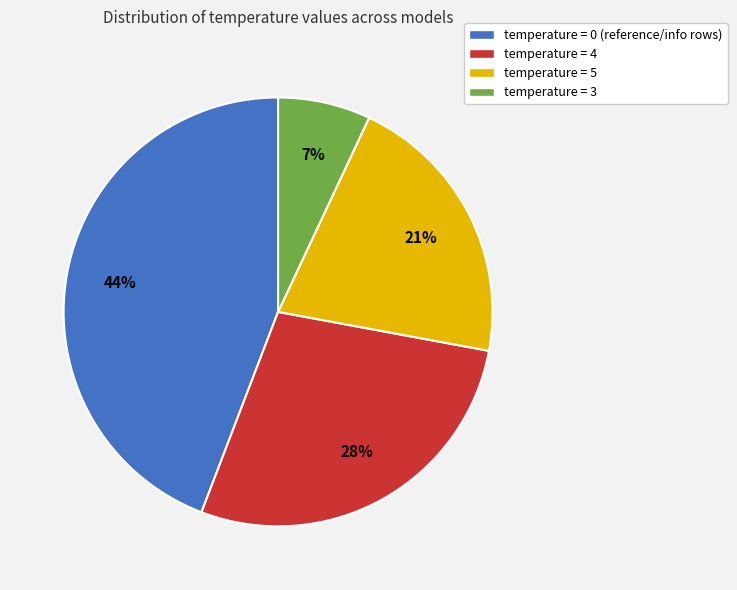

How many slices are in this pie chart?

4